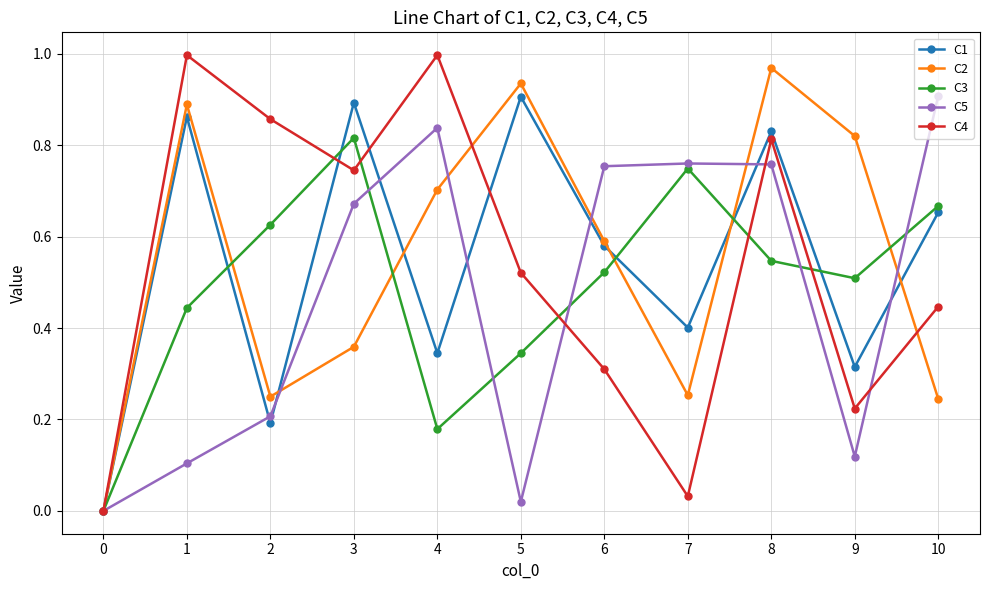

What is the total value across all series at 3?

3.5